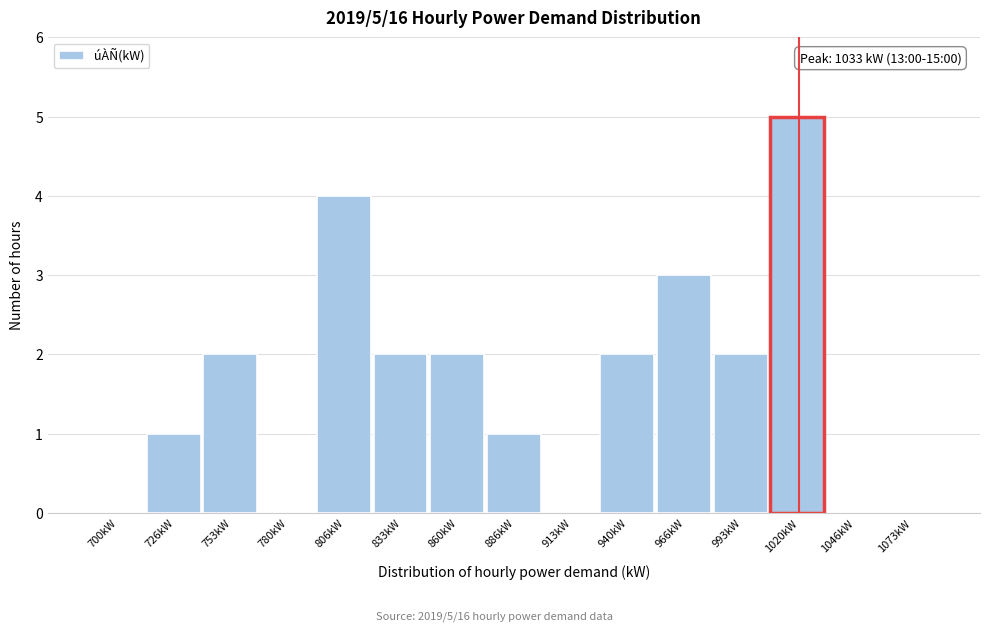

Reading left to right, list all the values displayed in this chart.

700kW=0	726kW=1	753kW=2	780kW=0	806kW=4	833kW=2	860kW=2	886kW=1	913kW=0	940kW=2	966kW=3	993kW=2	1020kW=5	1046kW=0	1073kW=0